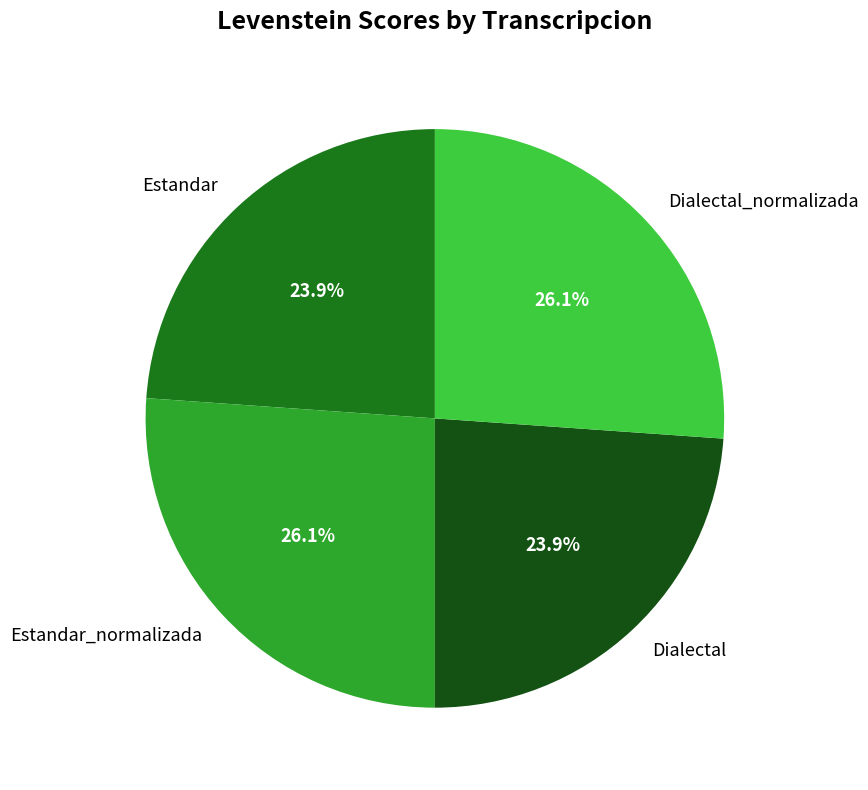

How many slices are in this pie chart?

4